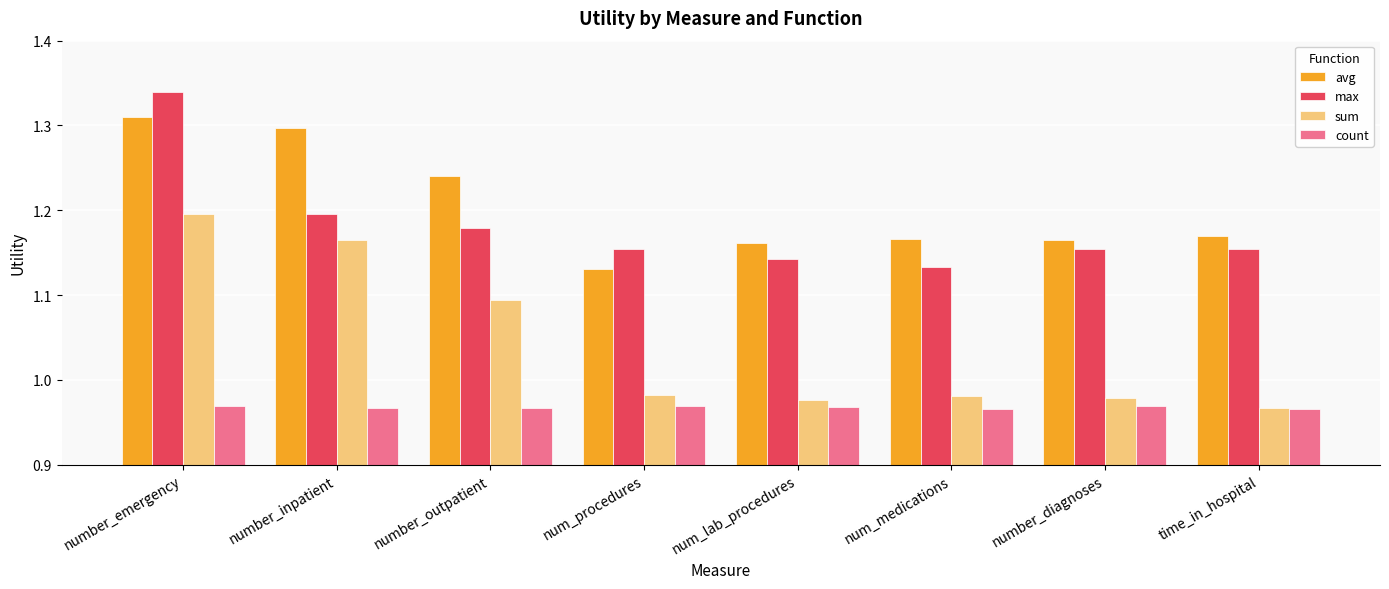

At which label does avg reach its peak?

number_emergency